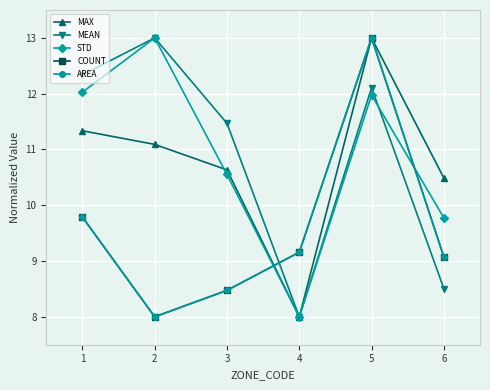

Is this an area chart (filled region under the line)?

No